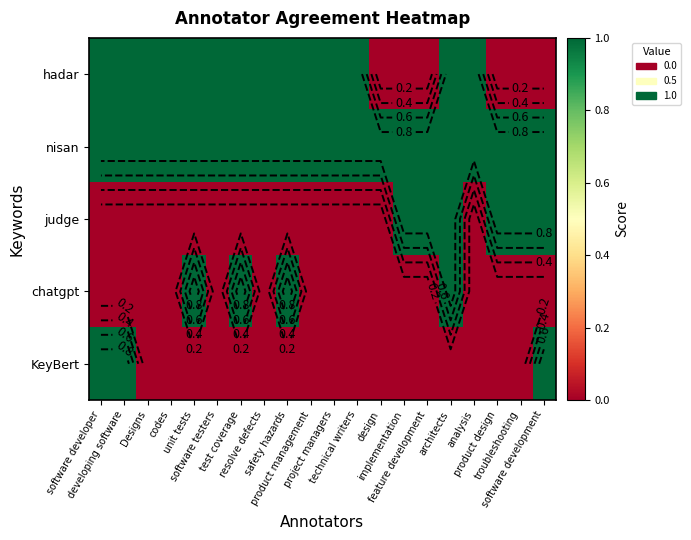

The nisan series shows 1 at safety hazards. True or false?

False